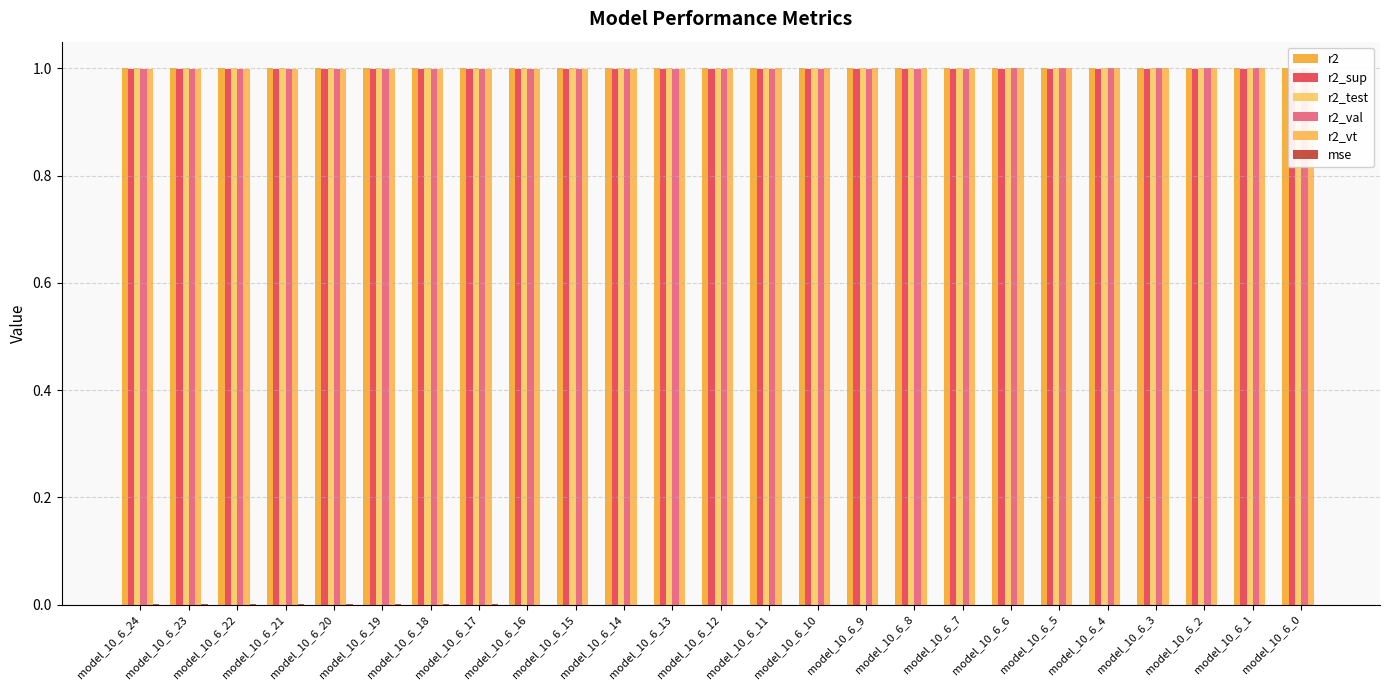

The r2_test series shows 0.4 at model_10_6_20. True or false?

False